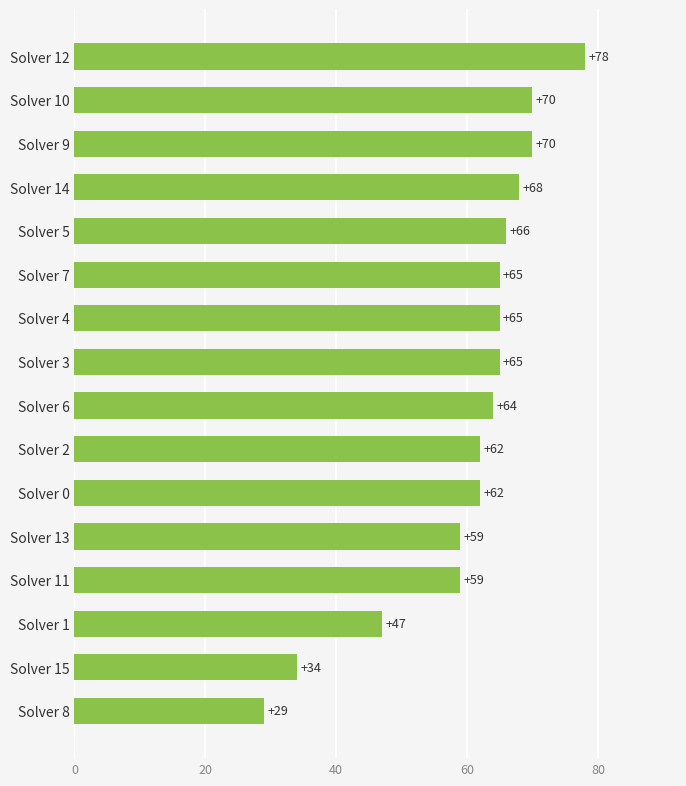

Is it true that the value at Solver 15 is 56?

False